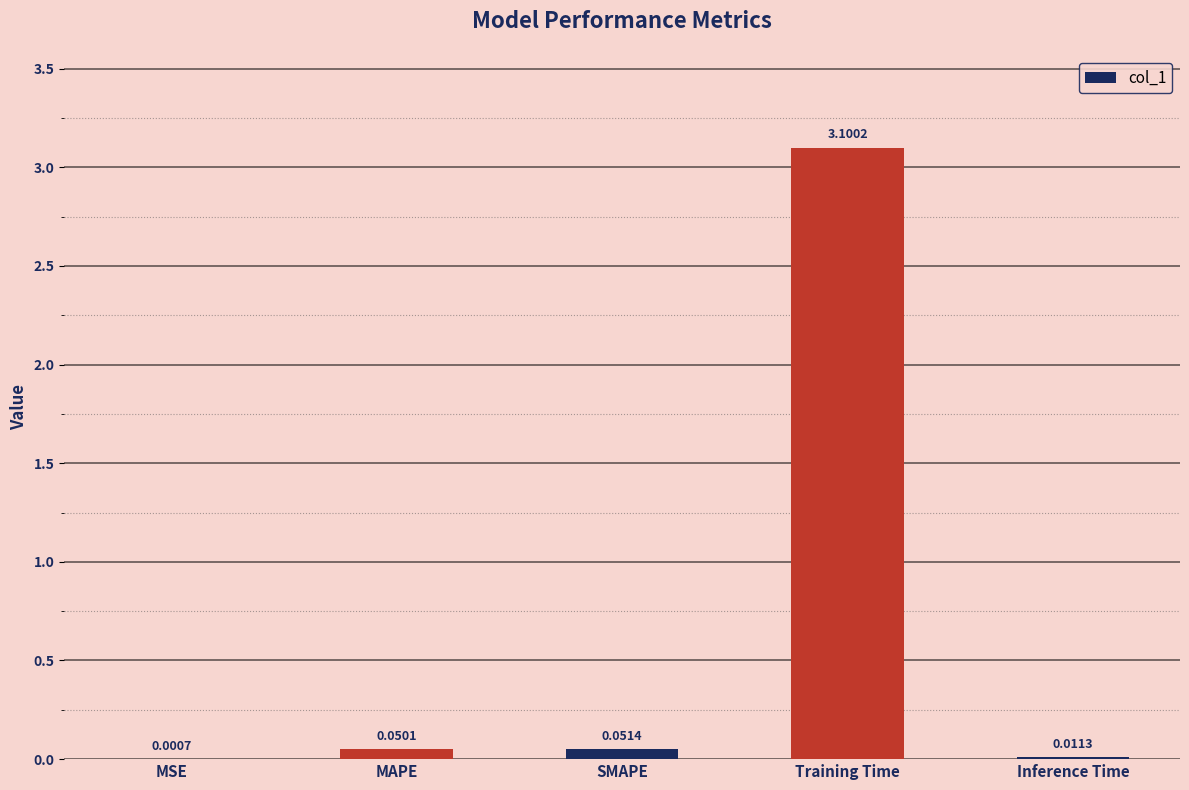

Count the number of categories in the chart.

5